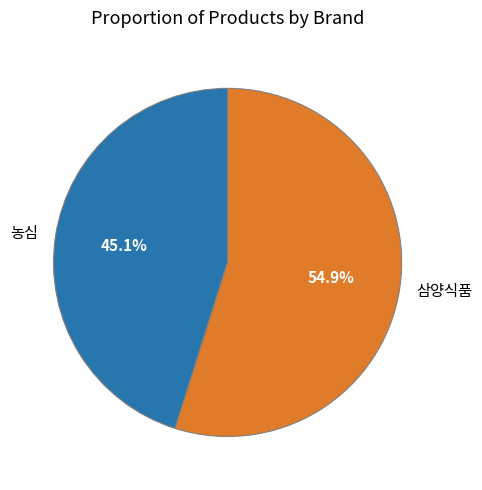

To the nearest percent, what is the average slice percentage?

50%